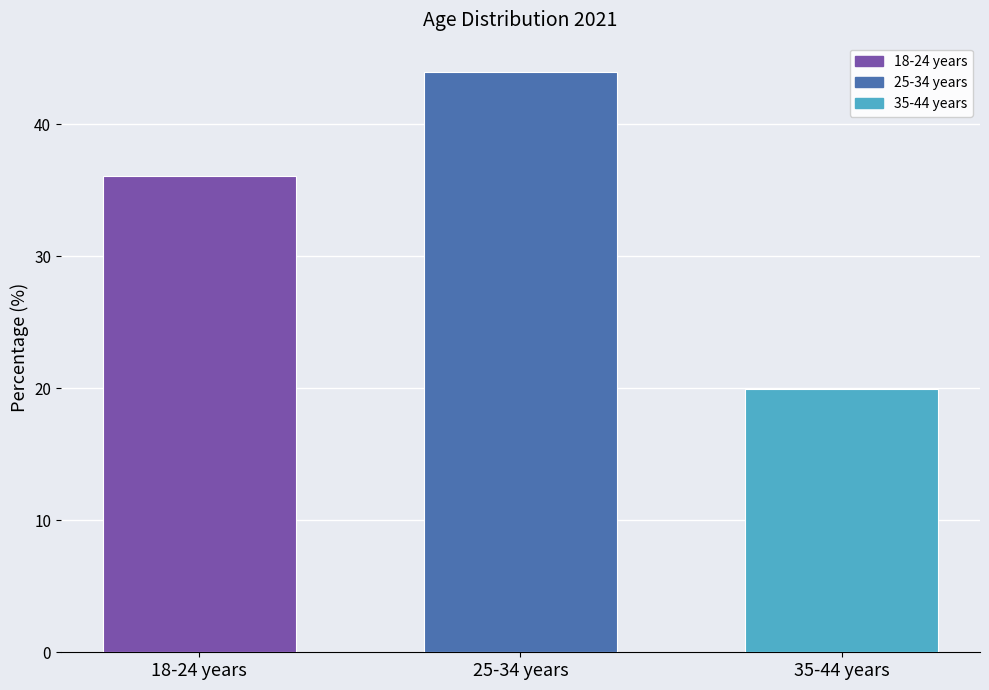

How many values exceed 36?

2